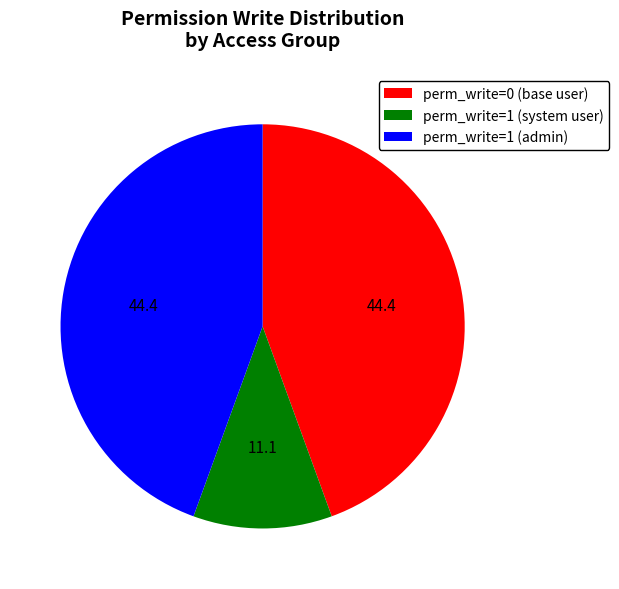

Is there any slice that represents more than half of the pie?

No